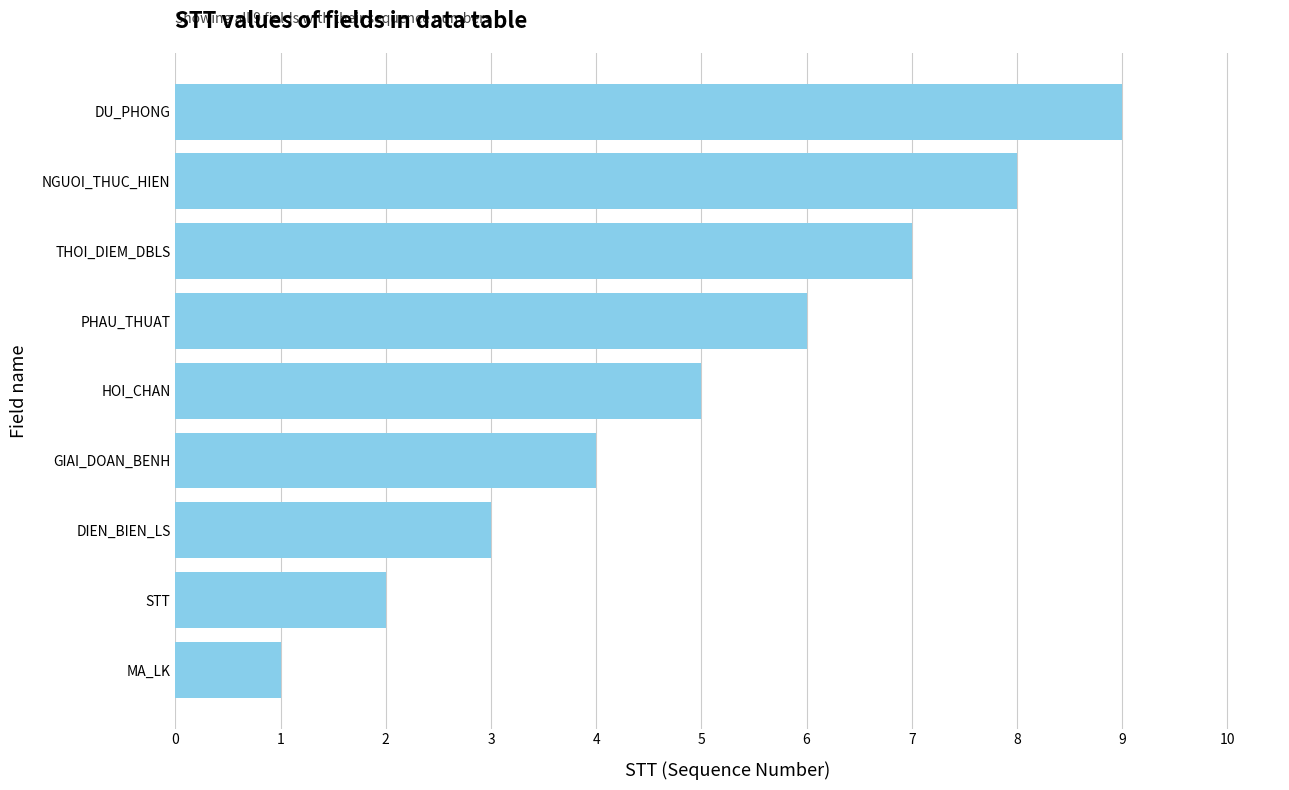

Are the bars horizontal?

Yes